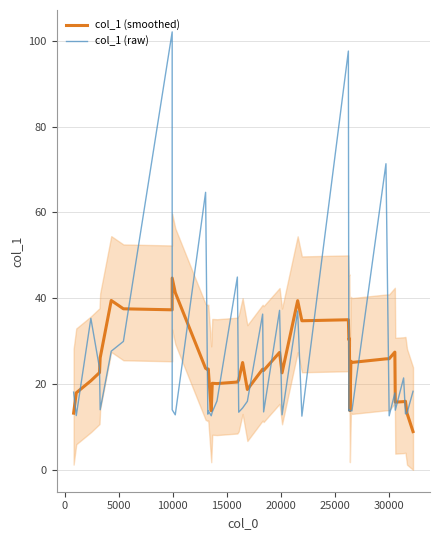

Is this an area chart (filled region under the line)?

No